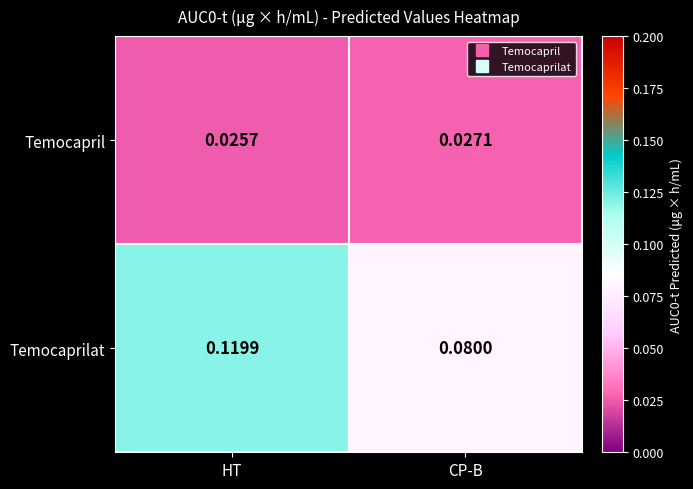

Where is Temocaprilat nearest to the value 0?

CP-B